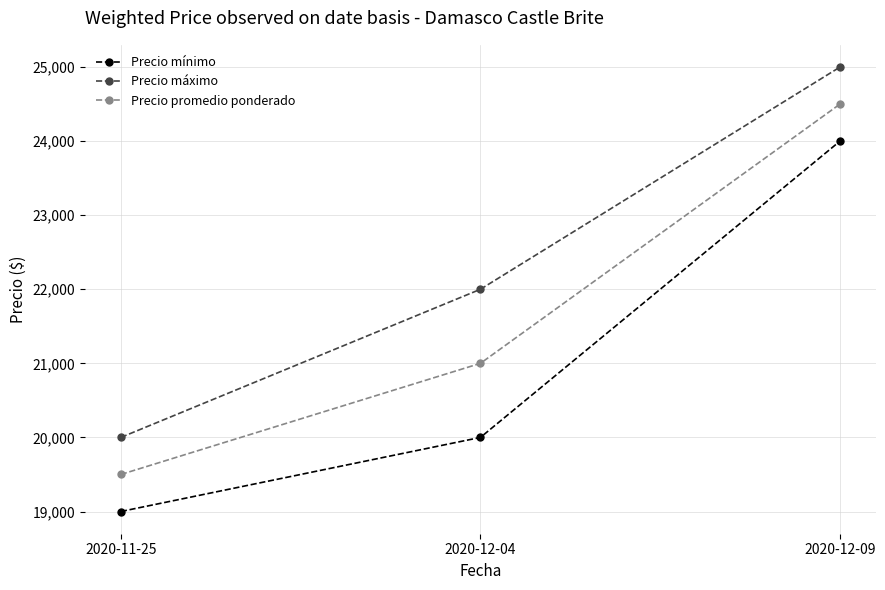

The Precio máximo series shows 25000 at 2020-12-09. True or false?

True